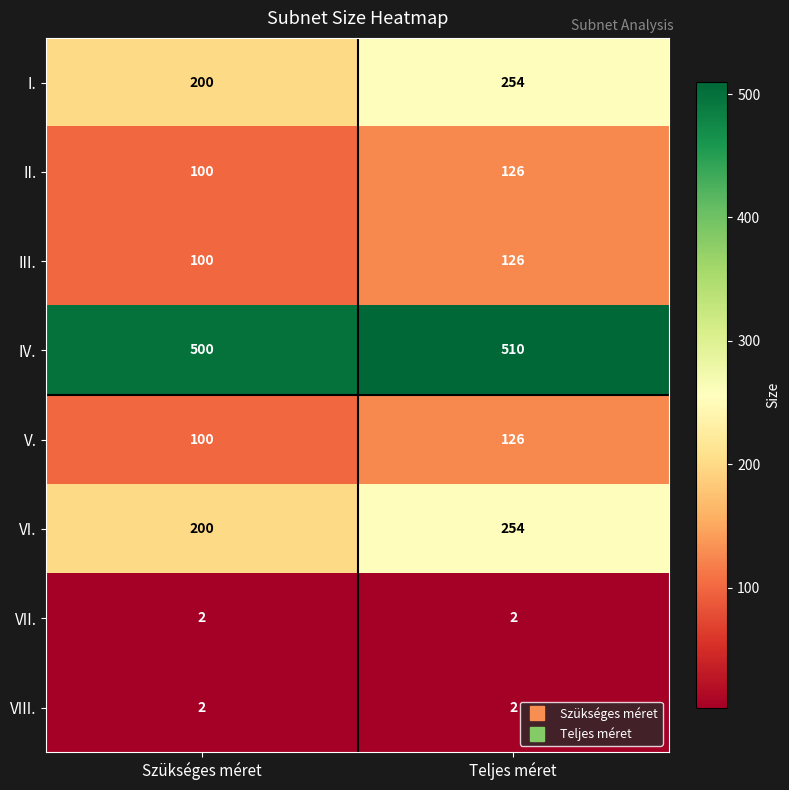

What is the difference between the highest and lowest values at Szükséges méret?

498